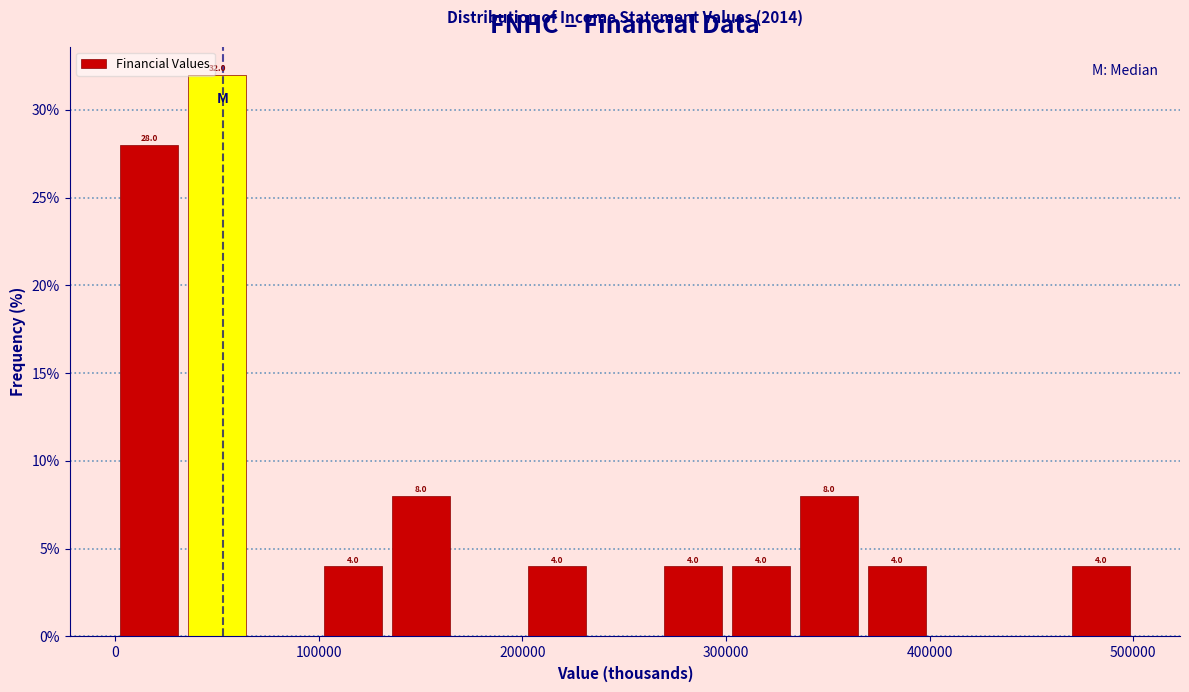

Around what value on the x-axis is the tallest bar? Give the approximate position of its centre, as read against the axis.

50000